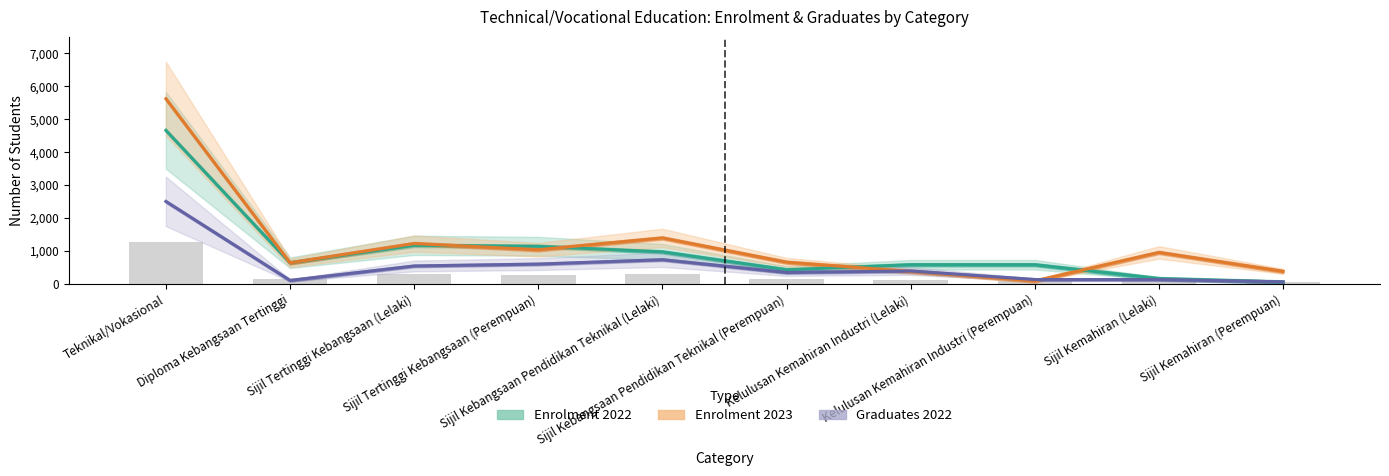

Reading right to left, extract all data points from this chart.

Enrolment 2022: 57	160	580	580	427	970	1140	1169	641	4660
Enrolment 2023: 378	954	88	375	657	1394	1036	1223	639	5621
Graduates 2022: 61	131	131	390	345	733	600	543	105	2502